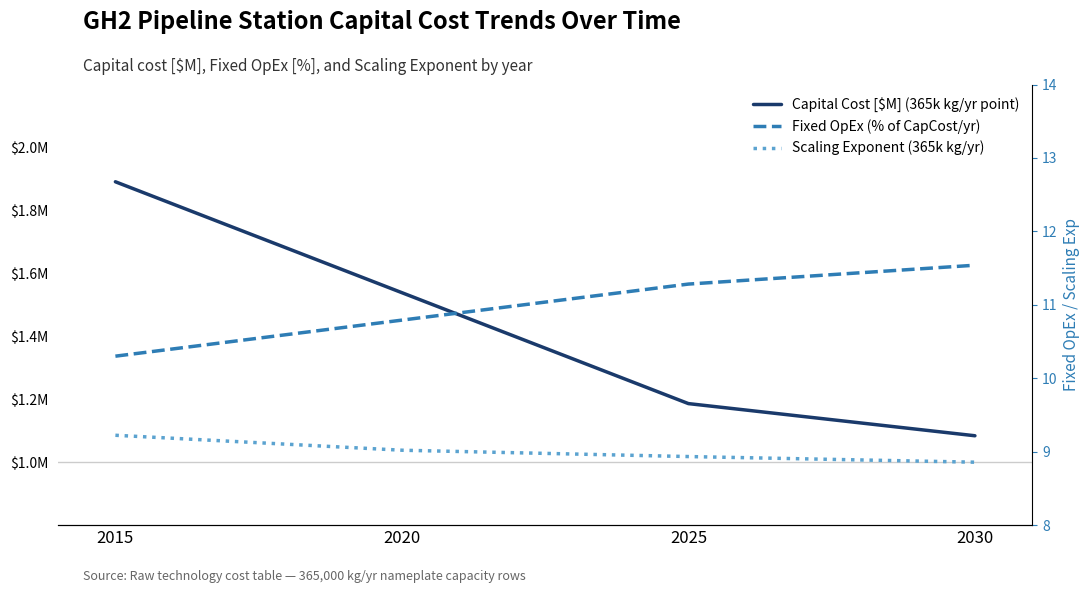

Rank the series by their maximum value, from lowest to highest.

Scaling Exponent (365k kg/yr), Capital Cost [$M] (365k kg/yr point), Fixed OpEx (% of CapCost/yr)